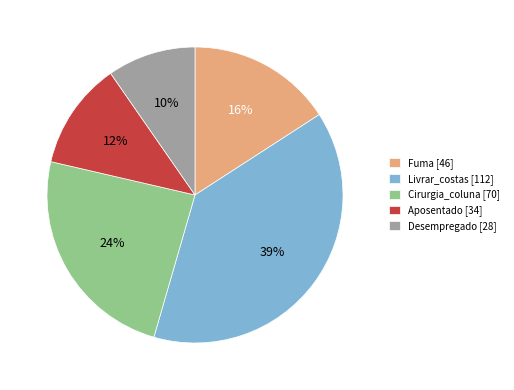

Is it true that Livrar_costas is 53% of the pie?

False